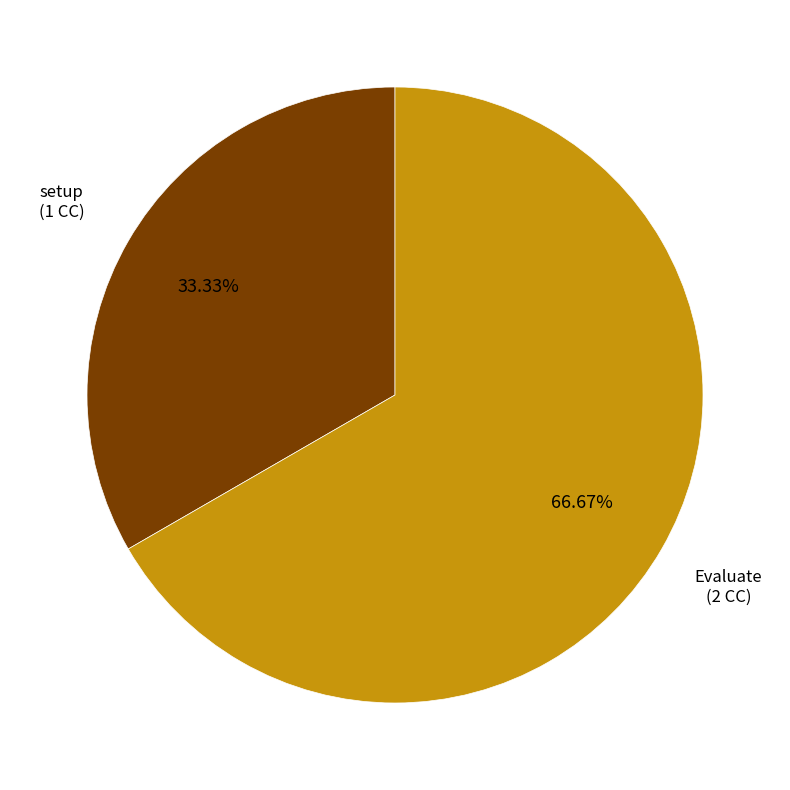

Does any single category account for the majority?

Yes